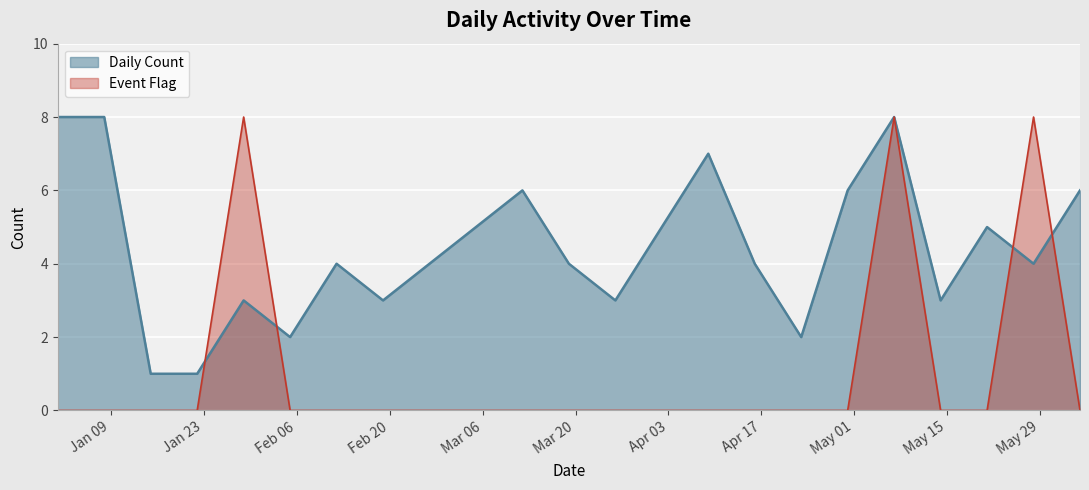

Reading right to left, list all the values displayed in this chart.

Daily Count: 6	4	5	3	8	6	2	4	7	5	3	4	6	5	4	3	4	2	3	1	1	8	8
Event Flag: 0	8	0	0	8	0	0	0	0	0	0	0	0	0	0	0	0	0	8	0	0	0	0